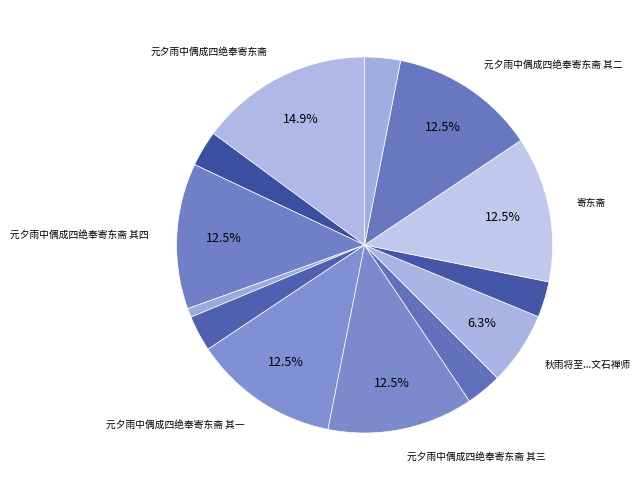

What is the smallest slice in the pie chart?

秋雨将至新凉满户忽有故园桑梓之念因寄东斋